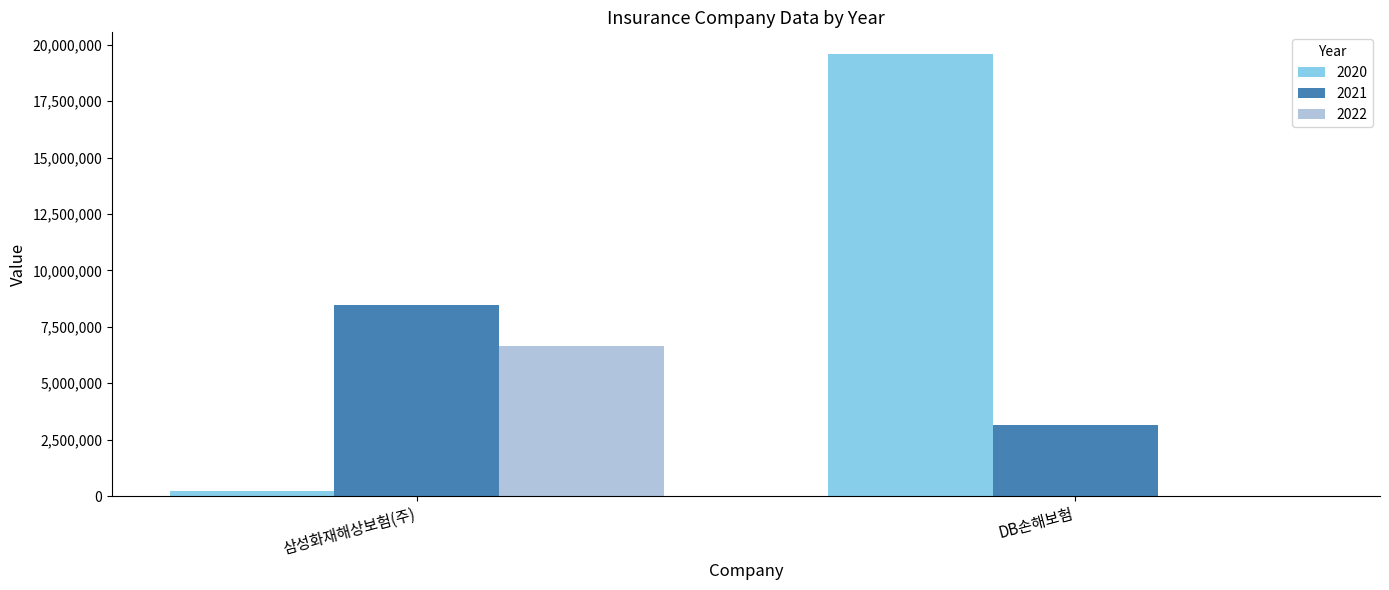

What is the total value across all series at 삼성화재해상보험(주)?

15396101